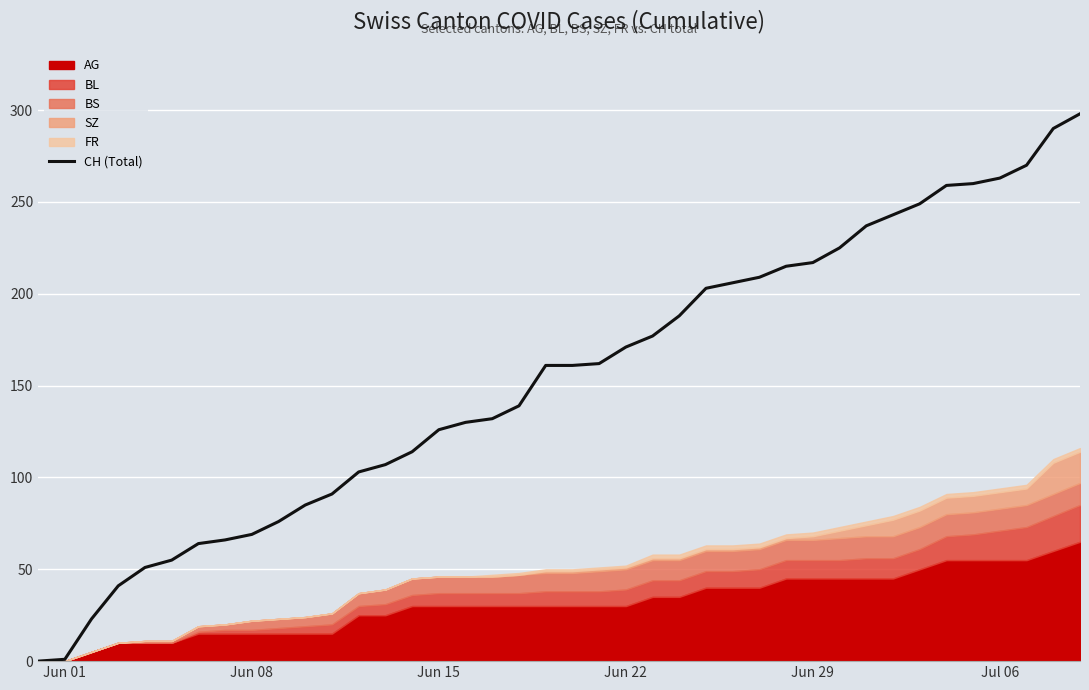

The value of CH (Total) at Jul 06 is 263. True or false?

True